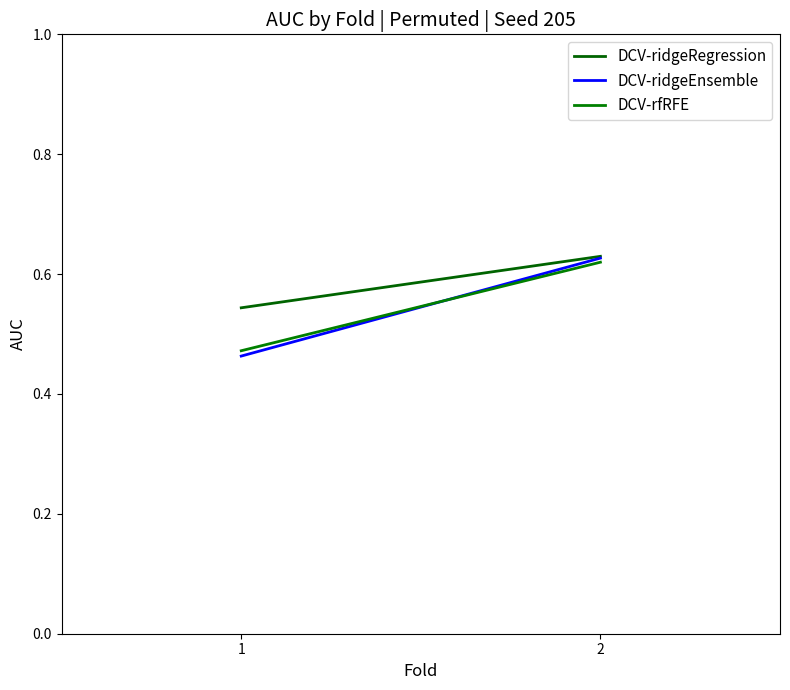

What are all the series names shown in the legend?

DCV-ridgeRegression, DCV-ridgeEnsemble, DCV-rfRFE